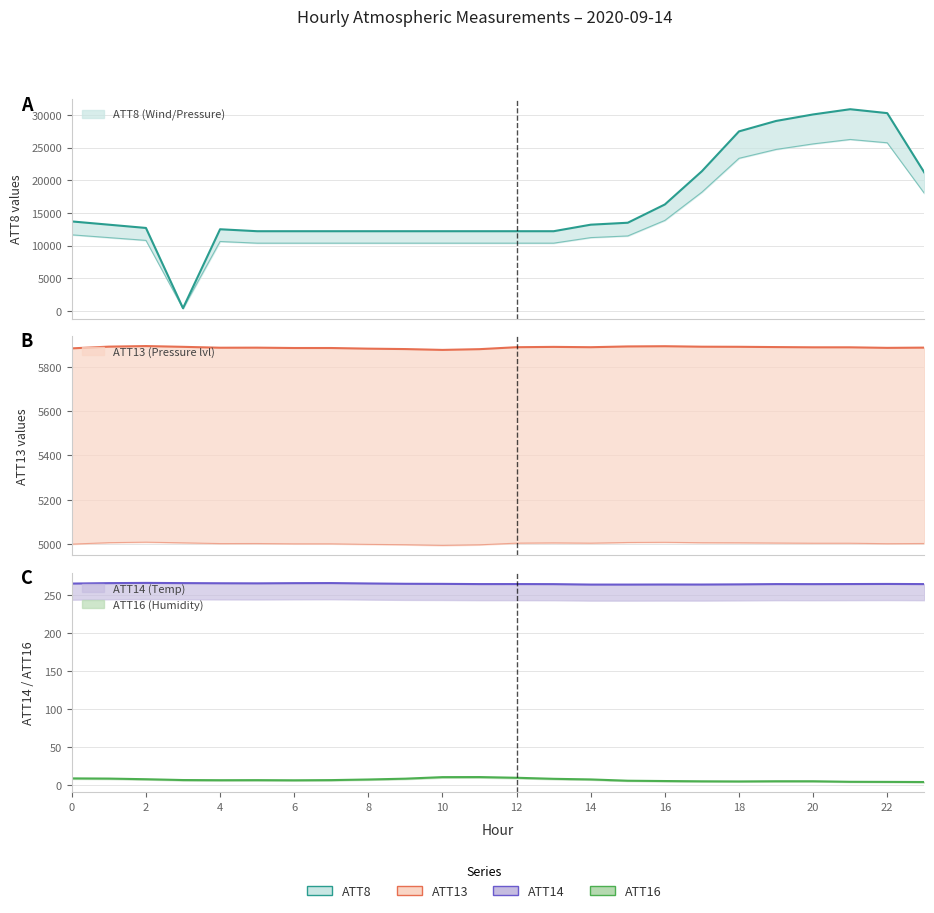

Is it true that ATT13 equals 5893.3 at 2?

True